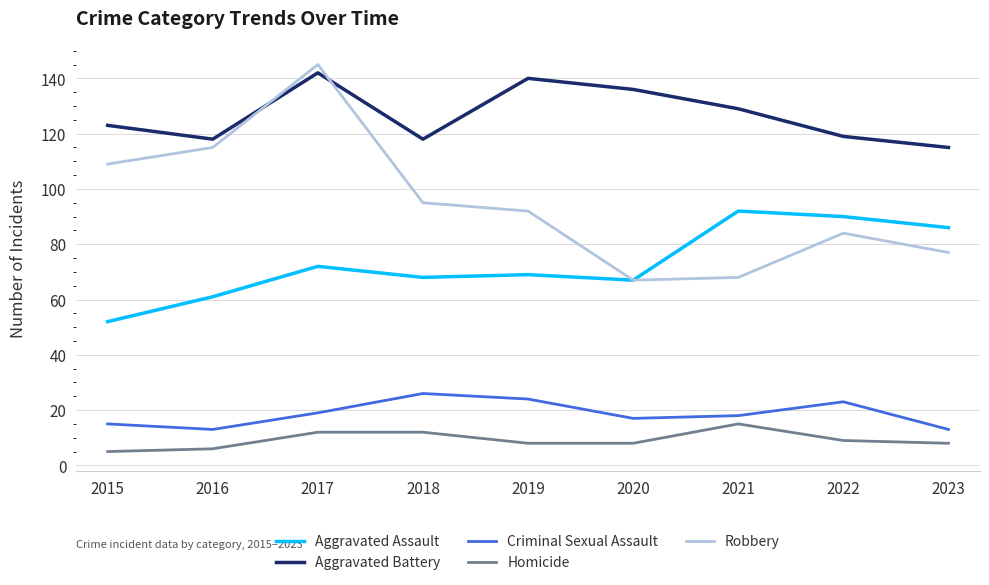

Which series has the widest spread of values?

Robbery